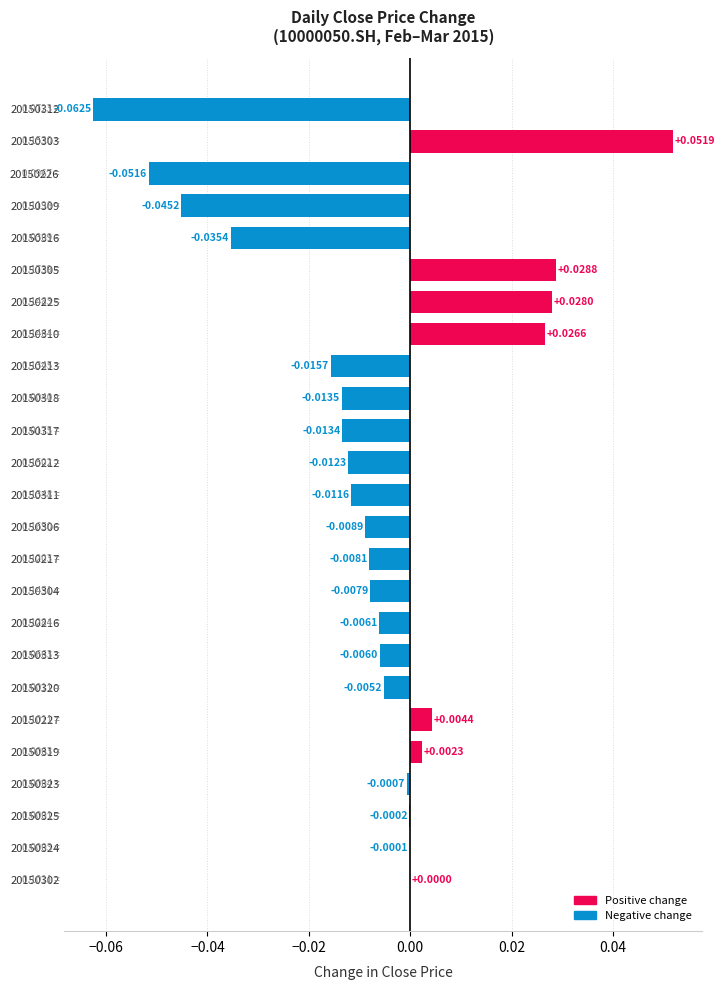

How many series are shown in this chart?

1